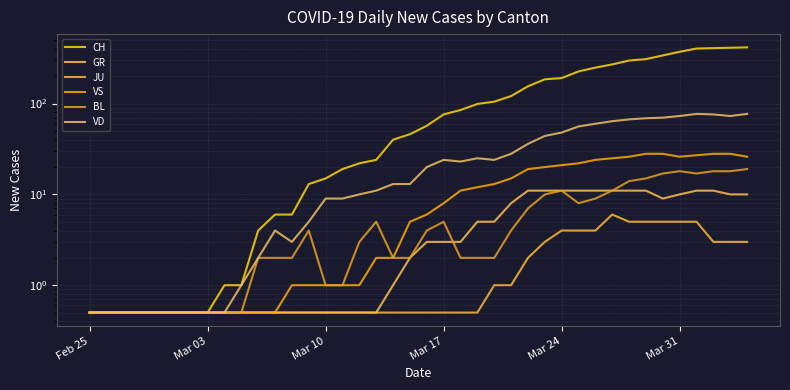

Reading right to left, extract all data points from this chart.

CH: 416.0	412.0	408.0	404.0	372.0	339.0	309.0	298.0	270.0	249.0	226.0	191.0	185.0	155.0	121.0	105.0	99.0	85.0	76.0	57.0	46.0	40.0	24.0	22.0	19.0	15.0	13.0	6.0	6.0	4.0	1.0	1.0	0.5	0.5	0.5	0.5	0.5	0.5	0.5	0.5
GR: 10.0	10.0	11.0	11.0	10.0	9.0	11.0	11.0	11.0	11.0	11.0	11.0	11.0	11.0	8.0	5.0	5.0	3.0	3.0	3.0	2.0	1.0	0.5	0.5	0.5	0.5	0.5	0.5	0.5	0.5	0.5	0.5	0.5	0.5	0.5	0.5	0.5	0.5	0.5	0.5
JU: 3.0	3.0	3.0	5.0	5.0	5.0	5.0	5.0	6.0	4.0	4.0	4.0	3.0	2.0	1.0	1.0	0.5	0.5	0.5	0.5	0.5	0.5	0.5	0.5	0.5	0.5	0.5	0.5	0.5	0.5	0.5	0.5	0.5	0.5	0.5	0.5	0.5	0.5	0.5	0.5
VS: 26.0	28.0	28.0	27.0	26.0	28.0	28.0	26.0	25.0	24.0	22.0	21.0	20.0	19.0	15.0	13.0	12.0	11.0	8.0	6.0	5.0	2.0	2.0	1.0	1.0	1.0	1.0	1.0	0.5	0.5	0.5	0.5	0.5	0.5	0.5	0.5	0.5	0.5	0.5	0.5
BL: 19.0	18.0	18.0	17.0	18.0	17.0	15.0	14.0	11.0	9.0	8.0	11.0	10.0	7.0	4.0	2.0	2.0	2.0	5.0	4.0	2.0	2.0	5.0	3.0	1.0	1.0	4.0	2.0	2.0	2.0	0.5	0.5	0.5	0.5	0.5	0.5	0.5	0.5	0.5	0.5
VD: 77.0	73.0	76.0	77.0	73.0	70.0	69.0	67.0	64.0	60.0	56.0	48.0	44.0	36.0	28.0	24.0	25.0	23.0	24.0	20.0	13.0	13.0	11.0	10.0	9.0	9.0	5.0	3.0	4.0	2.0	1.0	0.5	0.5	0.5	0.5	0.5	0.5	0.5	0.5	0.5